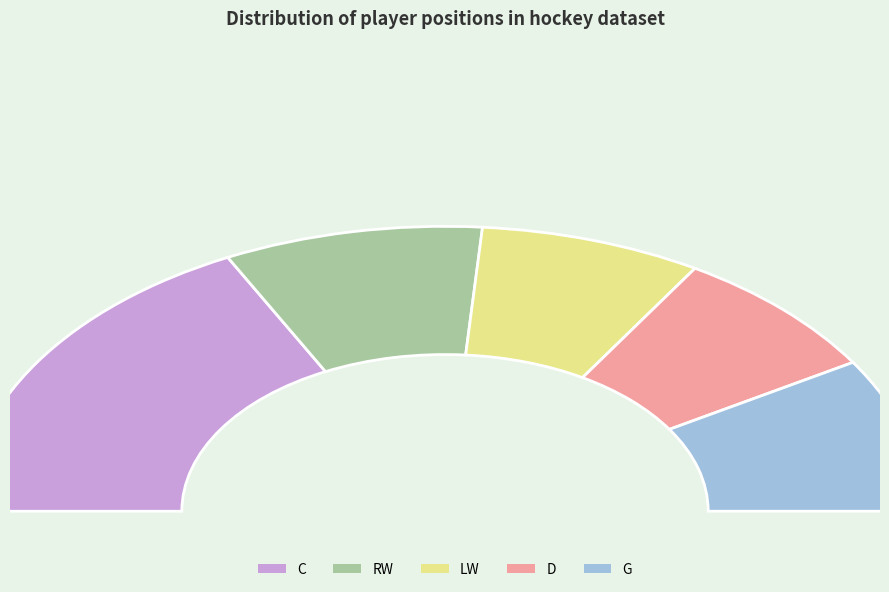

What percentage do C and G together represent?

52.5%